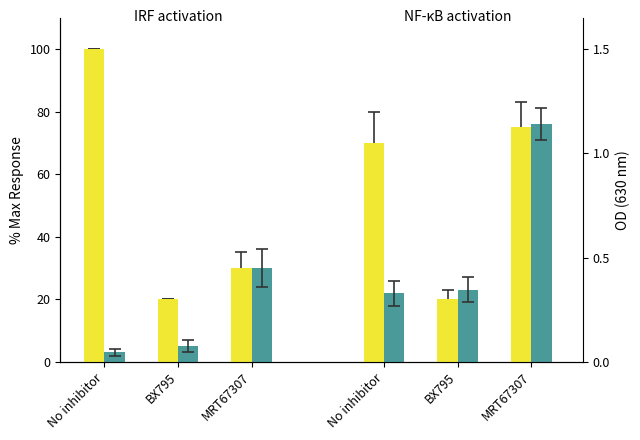

The Teal (IRF) series shows 41 at MRT67307. True or false?

False